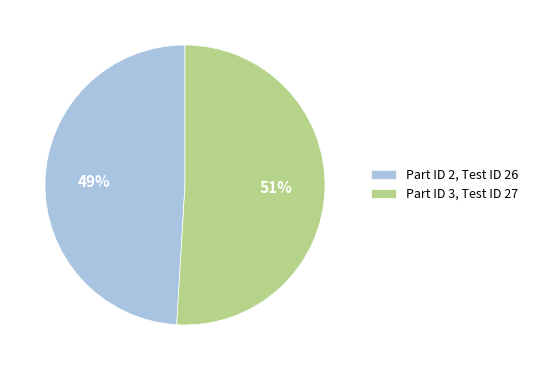

To the nearest percent, what is the combined percentage of Part ID 3, Test ID 27 and Part ID 2, Test ID 26?

100%